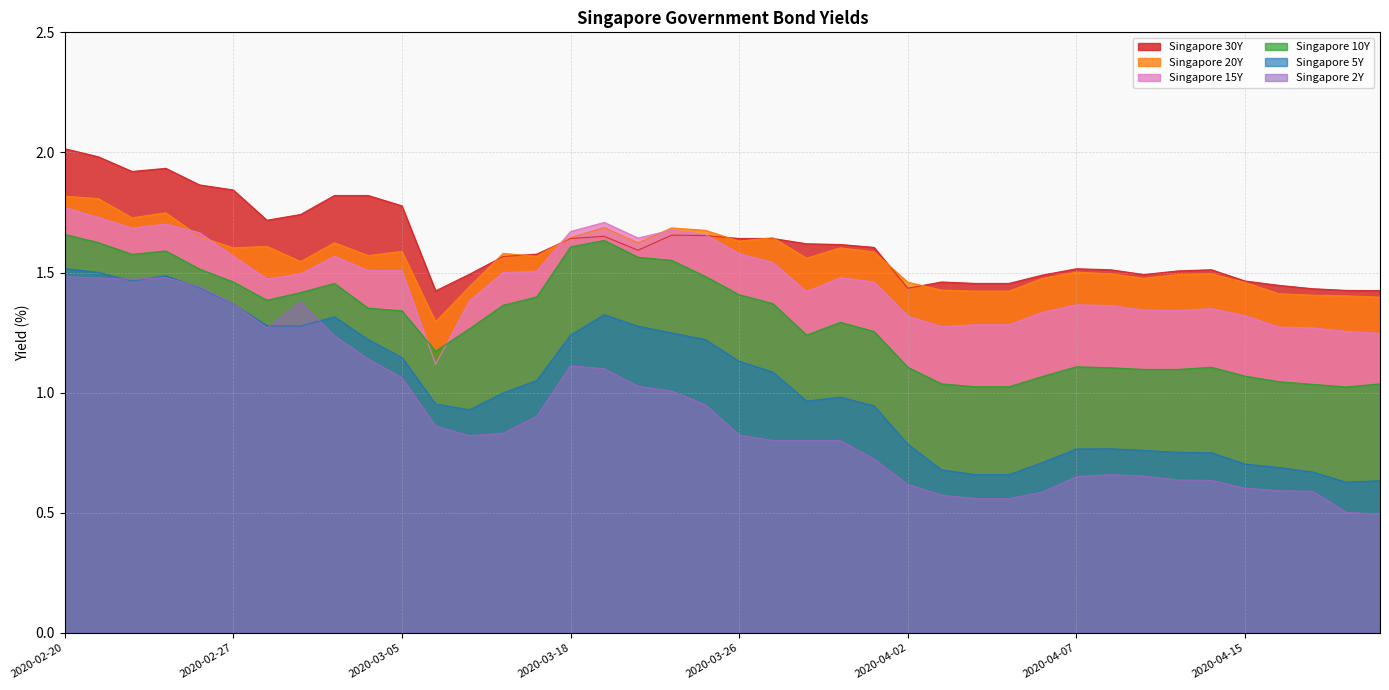

True or false: Singapore 30Y and Singapore 2Y intersect in this chart.

False